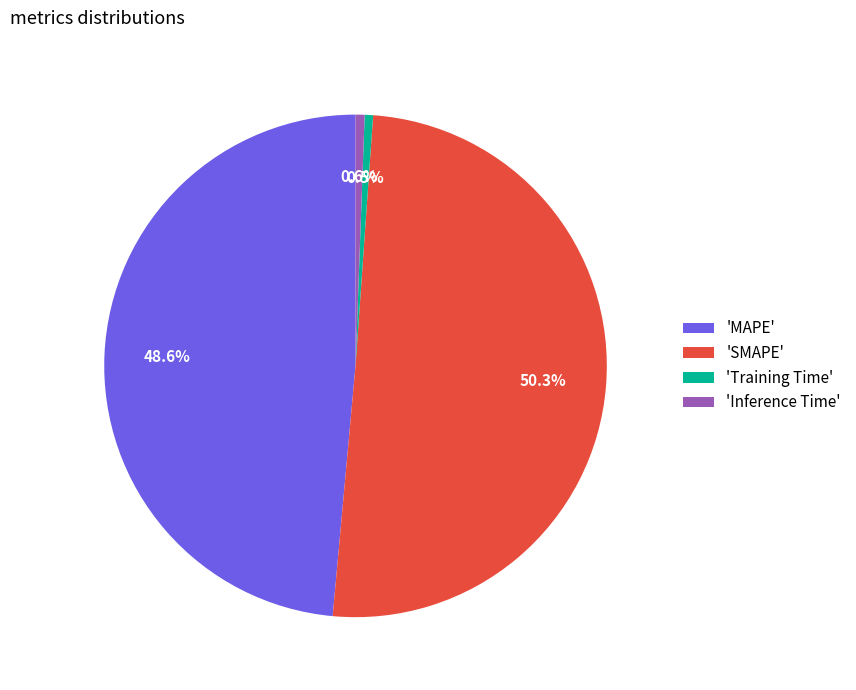

What percentage is NOT represented by 'SMAPE'?

49.7%